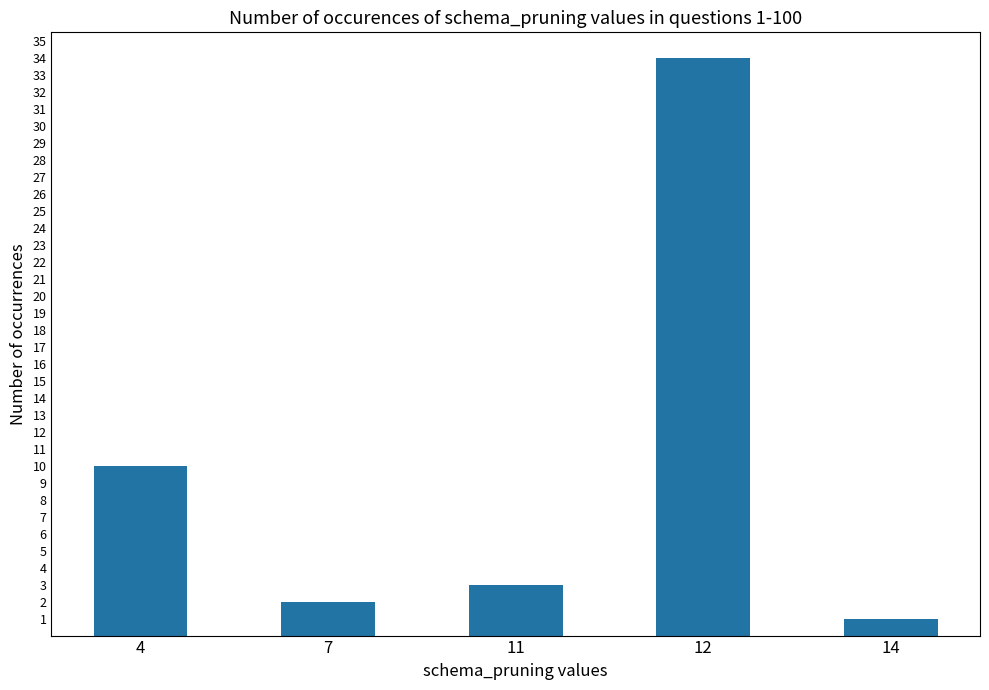

What is the value of the 1st bar from the left?

10